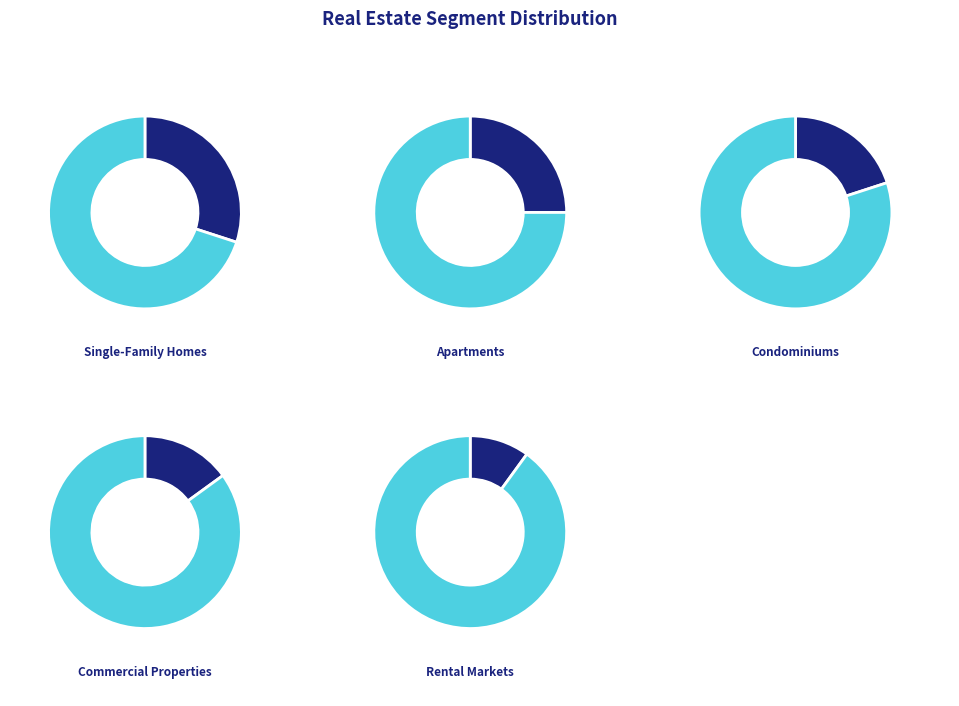

Is Single-Family Homes the majority of the pie?

No